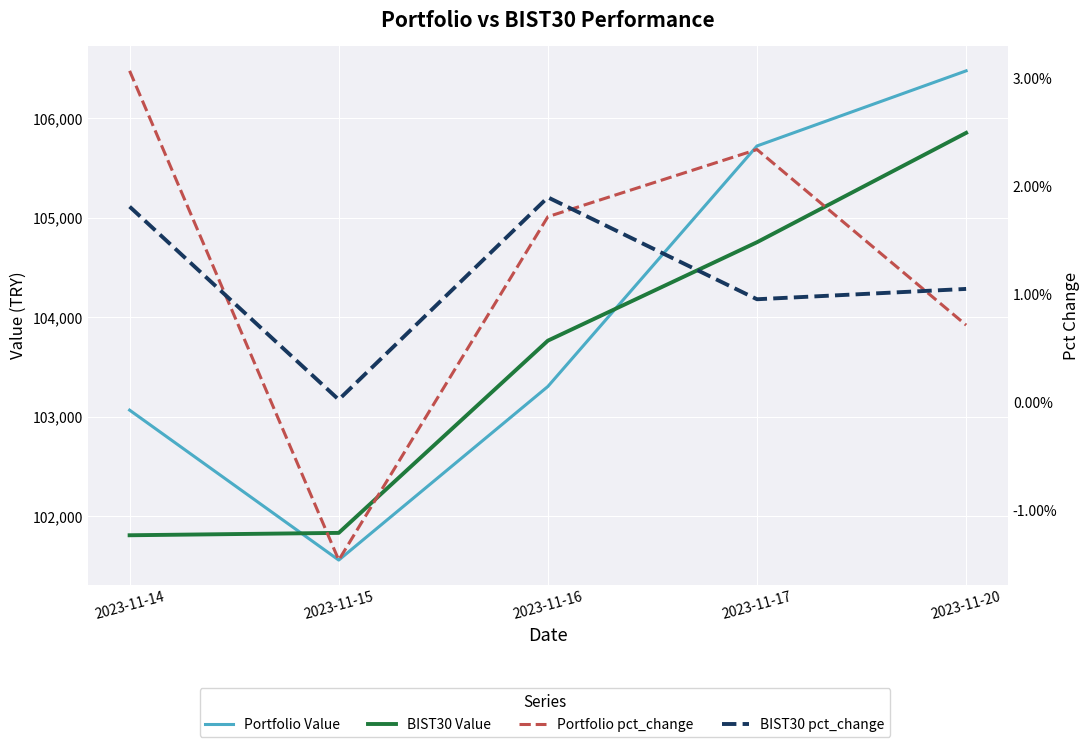

True or false: Portfolio pct_change and Portfolio Value intersect in this chart.

False